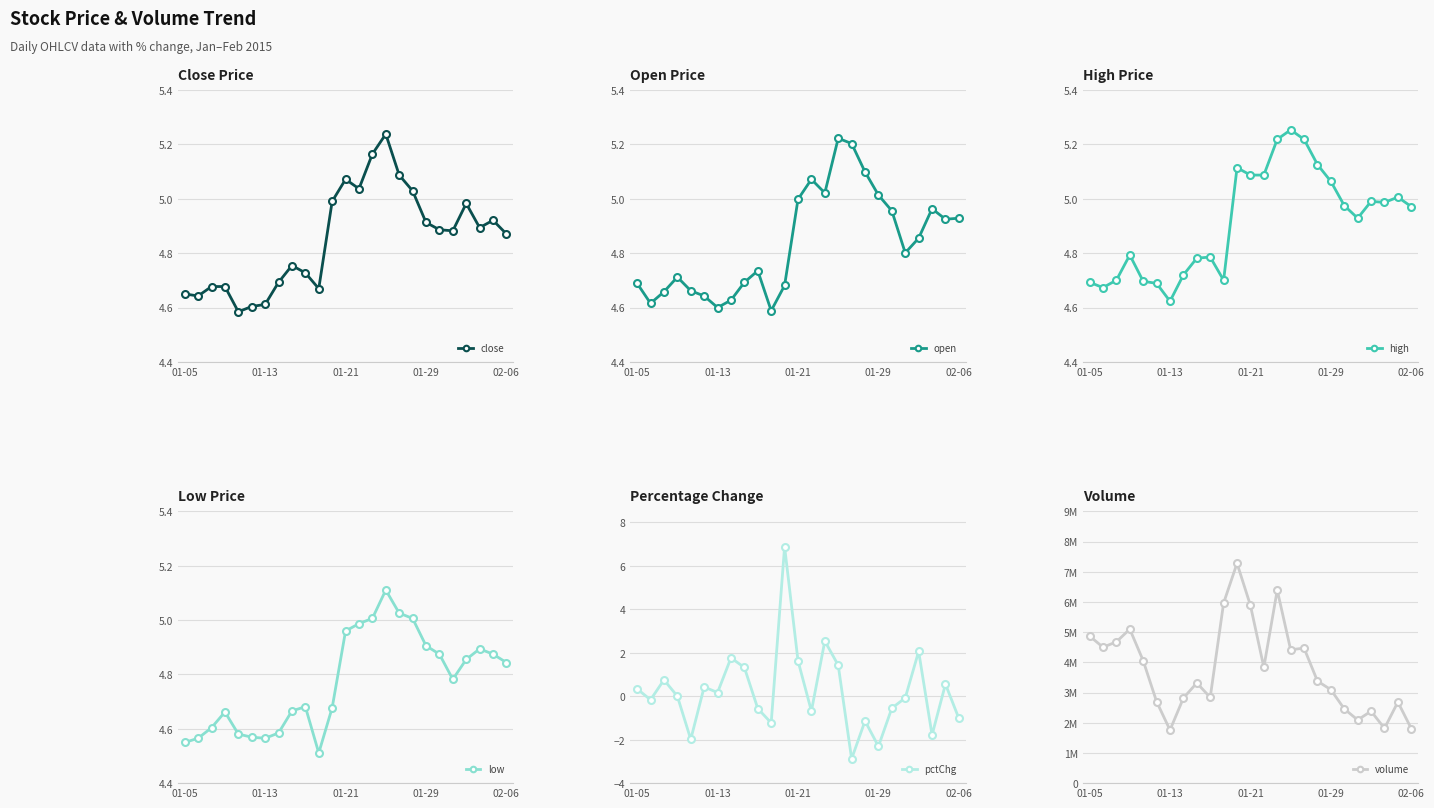

What is the value of the volume point at the 17th from the left?

4471690.0